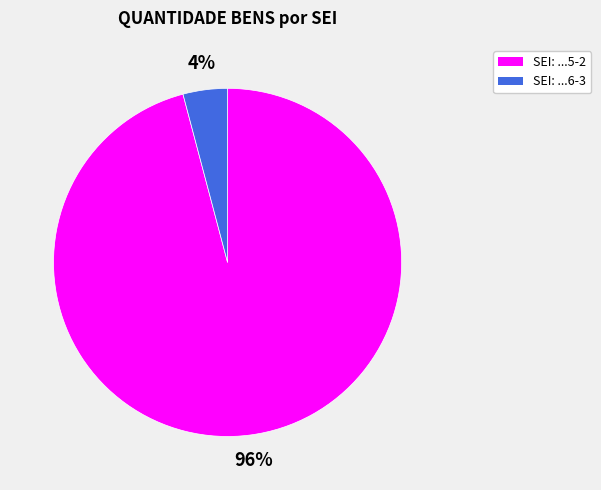

How many segments does this pie chart have?

2